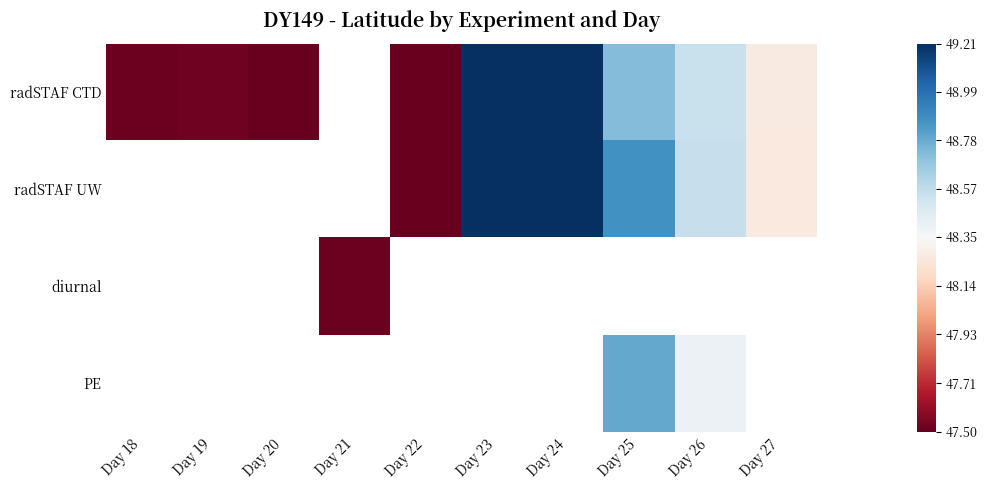

How many categories are shown in the chart?

10